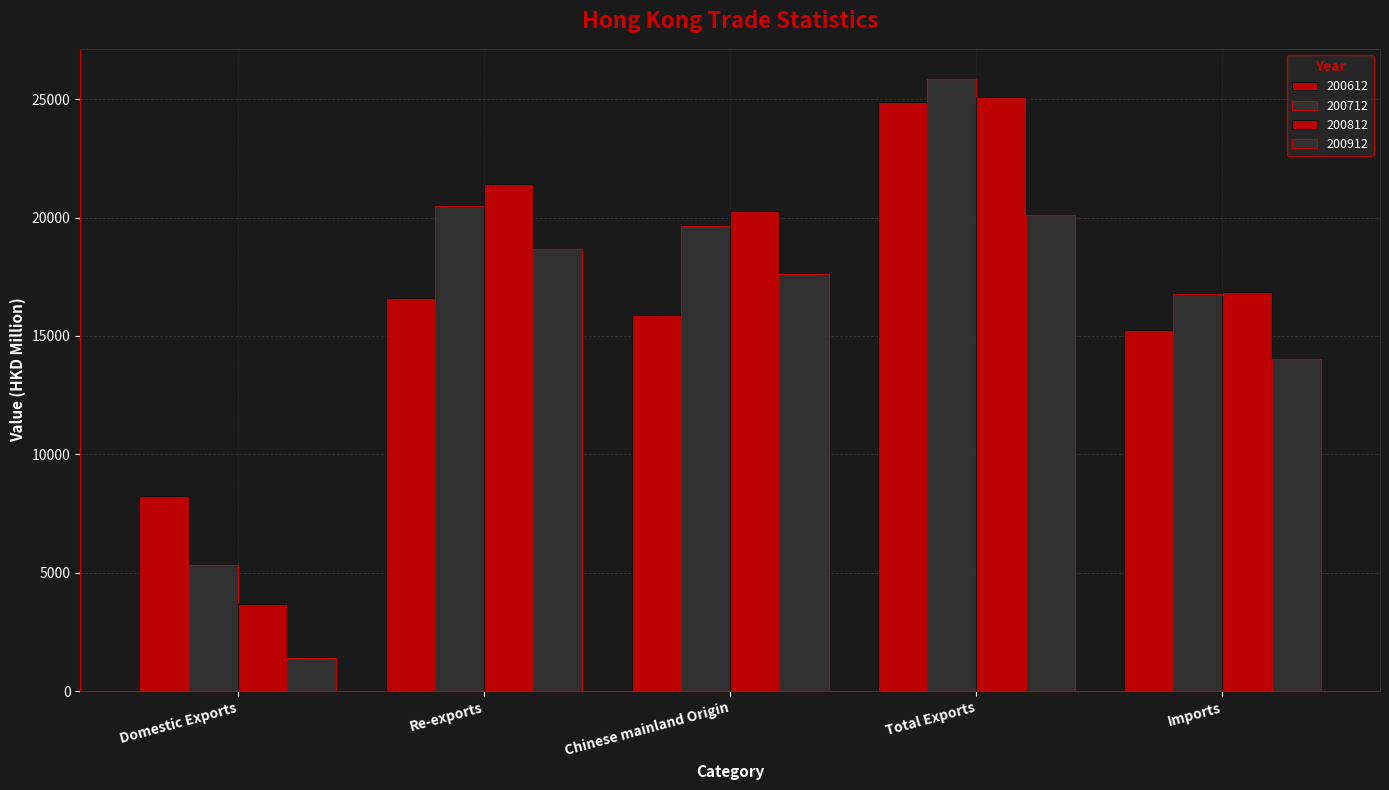

What is the label of the 4th bar from the left?

Total Exports